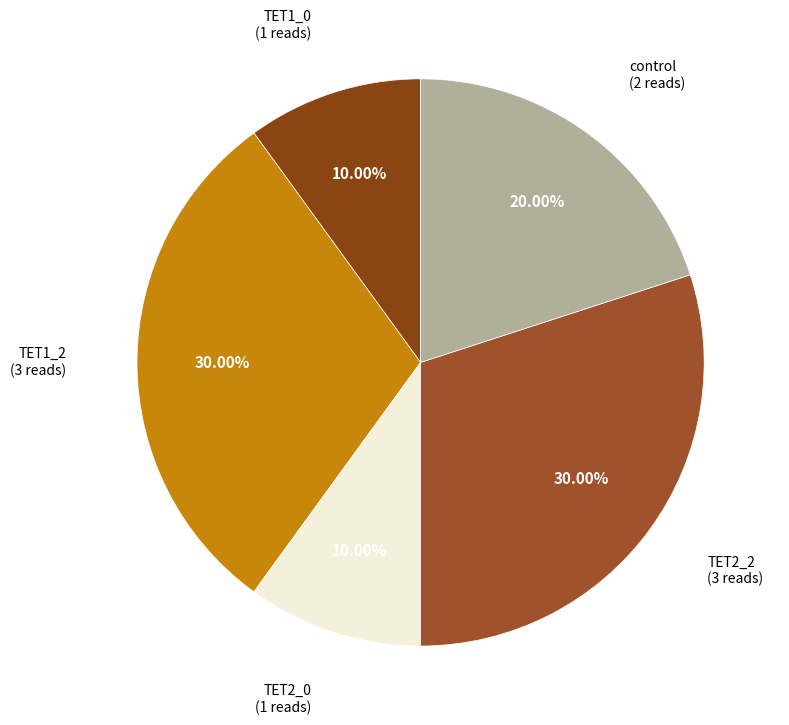

How many slices are in this pie chart?

5